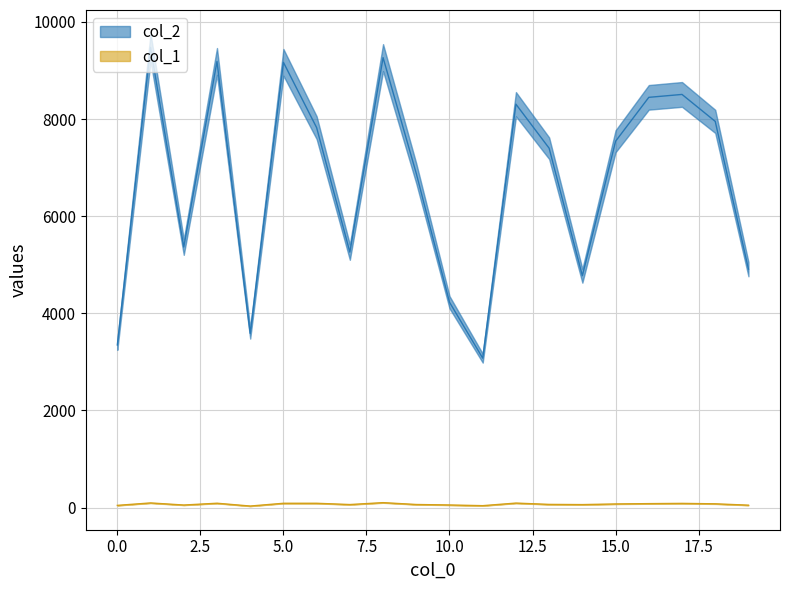

Between 8 and 17, which is larger?

8